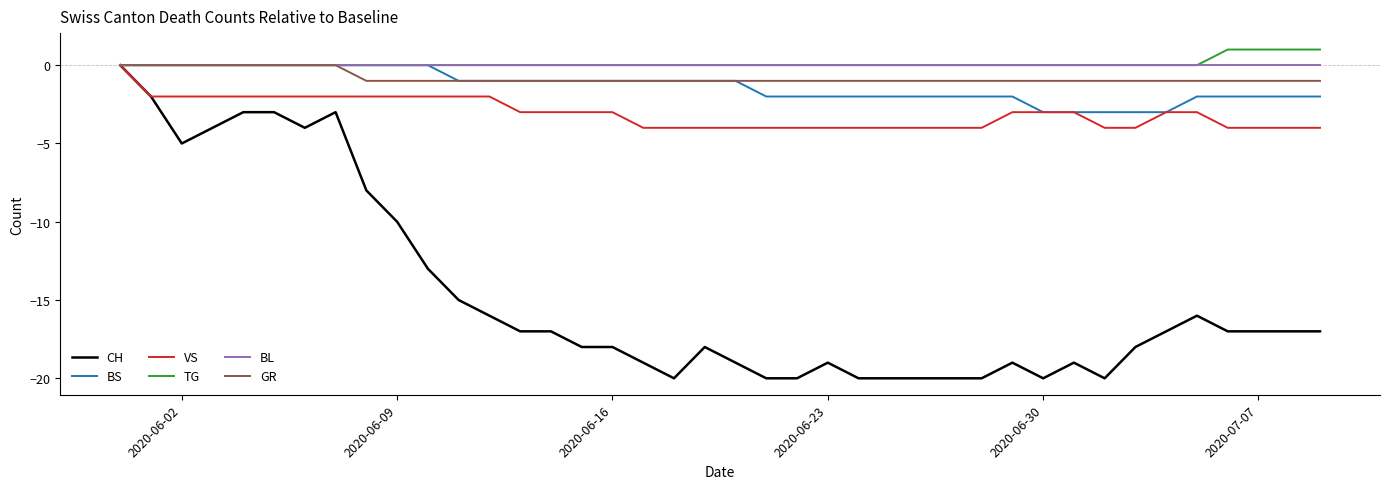

What is the lowest value of the VS series?

-4